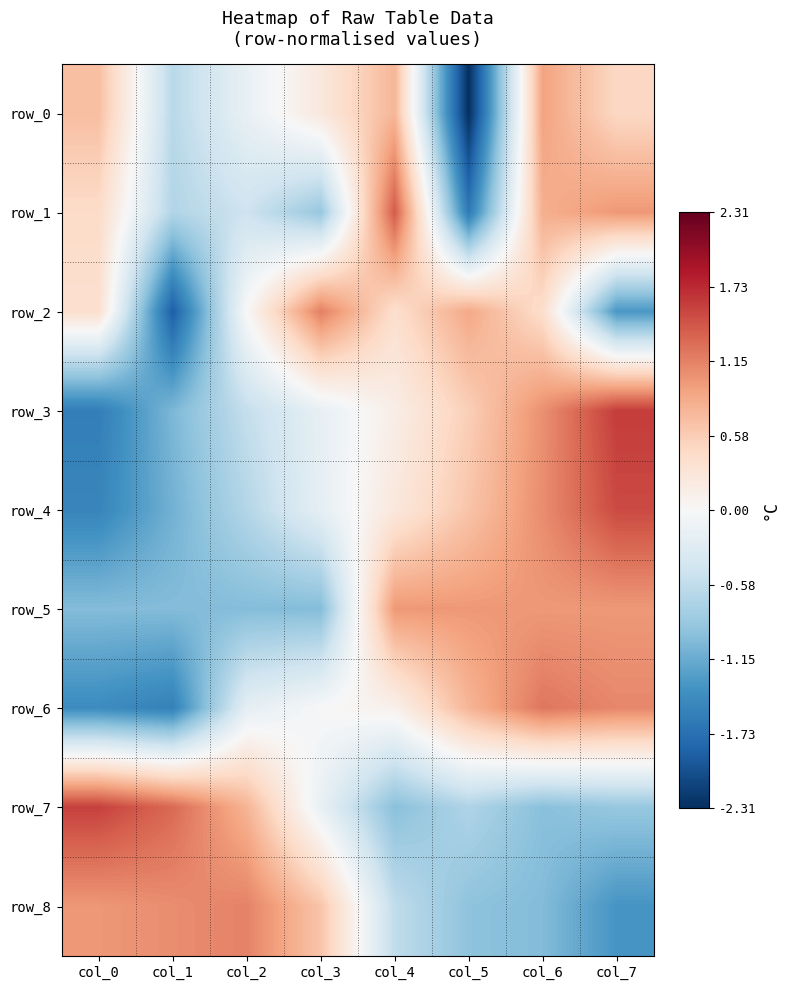

How many values in the row_3 series exceed 0?

4